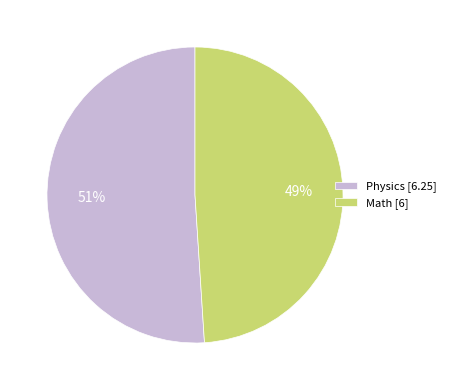

To the nearest percent, what is the average slice percentage?

50%